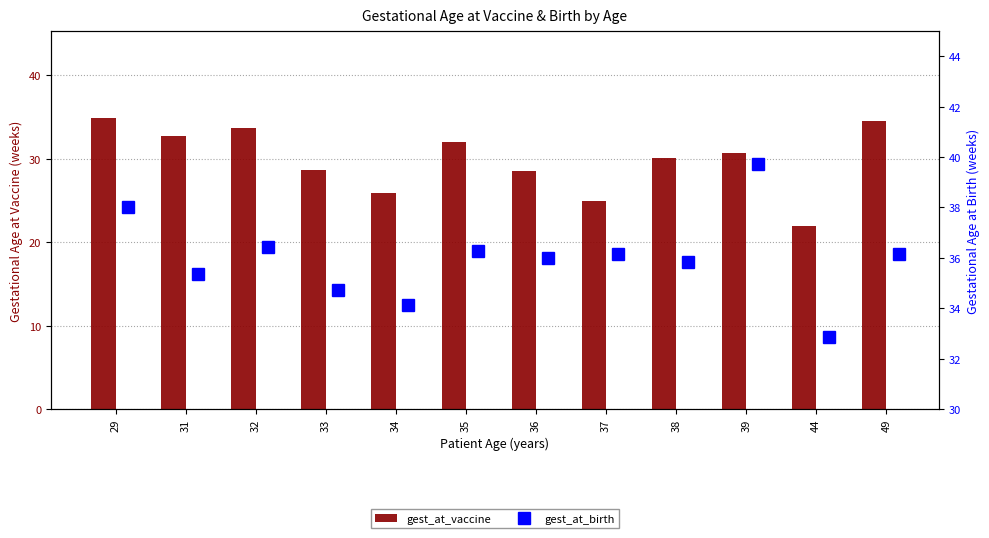

What is the value of the gest_at_birth bar at the 12th from the left?

36.1